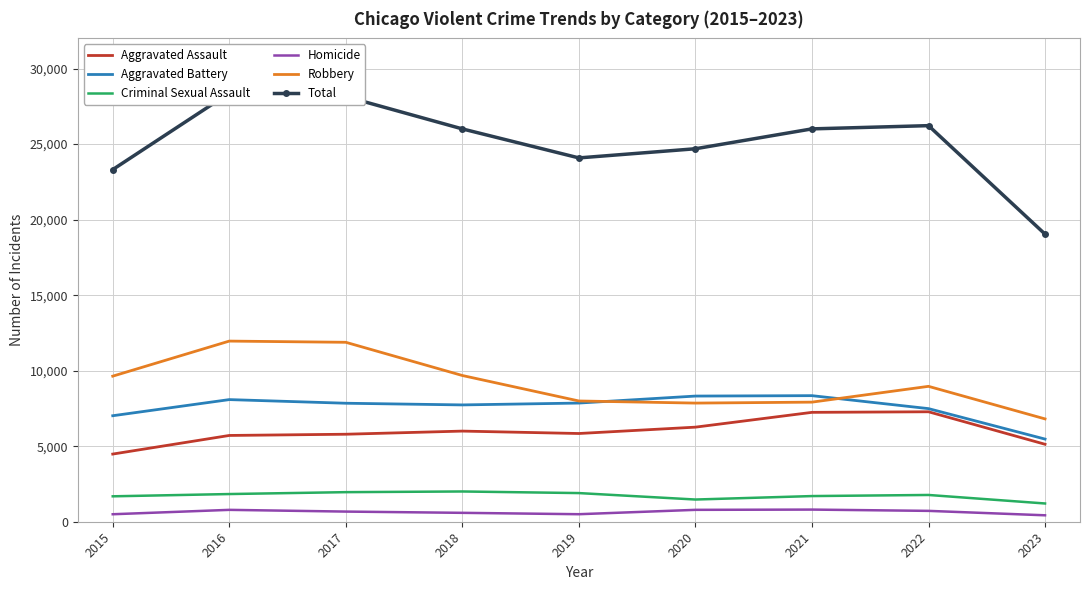

What is the sum of all Criminal Sexual Assault values?

15523